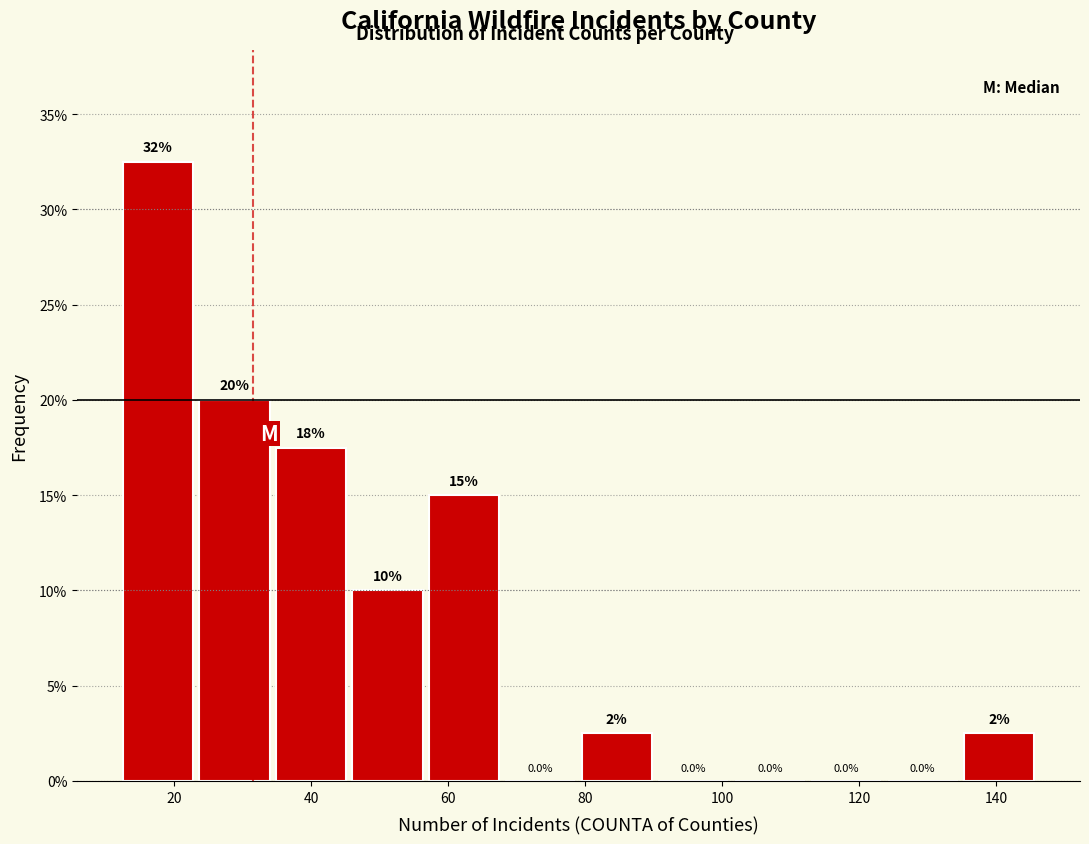

Which range on the x-axis has the tallest bar?

12 to 24